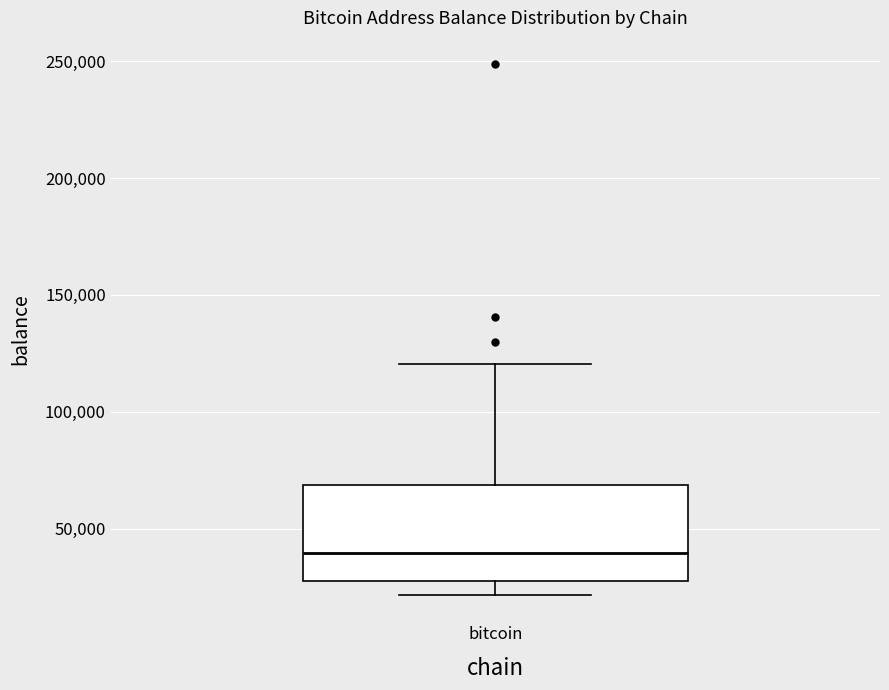

Transcribe this box plot: give where the median line is, the range the box spans, and where the two whiskers end, as read against the y-axis. The values are not printed on the chart, so give them approximately, as read against the axis.

median 40000, box 25000 to 70000, whiskers 20000 to 120000